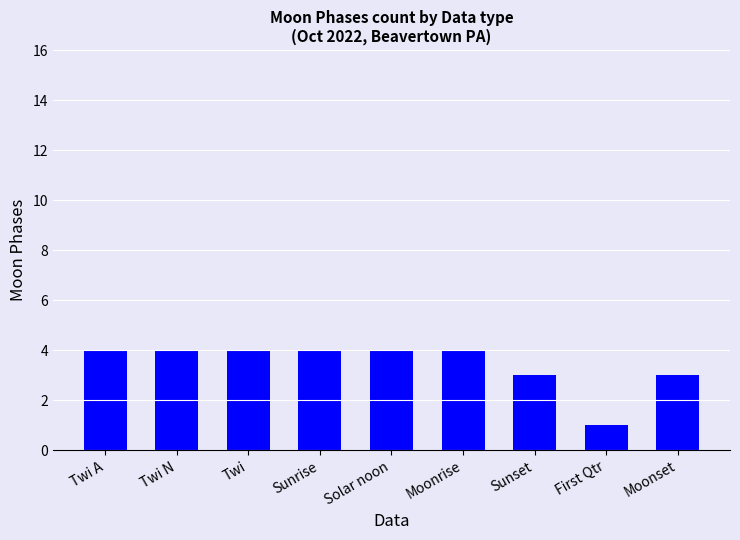

What is the difference between the values at Sunset and Twi N?

1